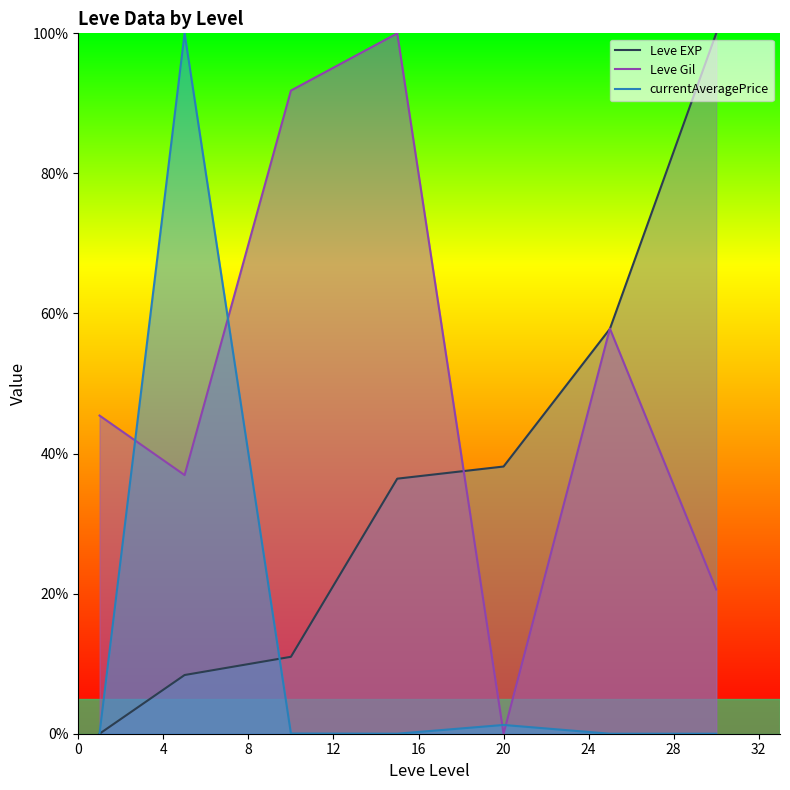

What is the sum of all currentAveragePrice values?

101.3